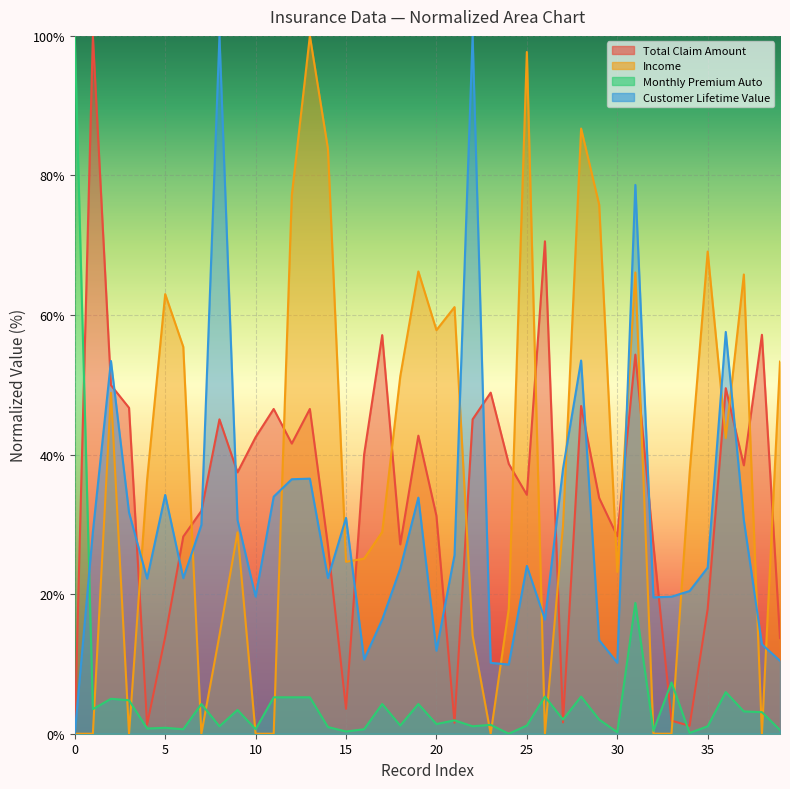

Which label corresponds to the largest value in the chart?

00:00:00